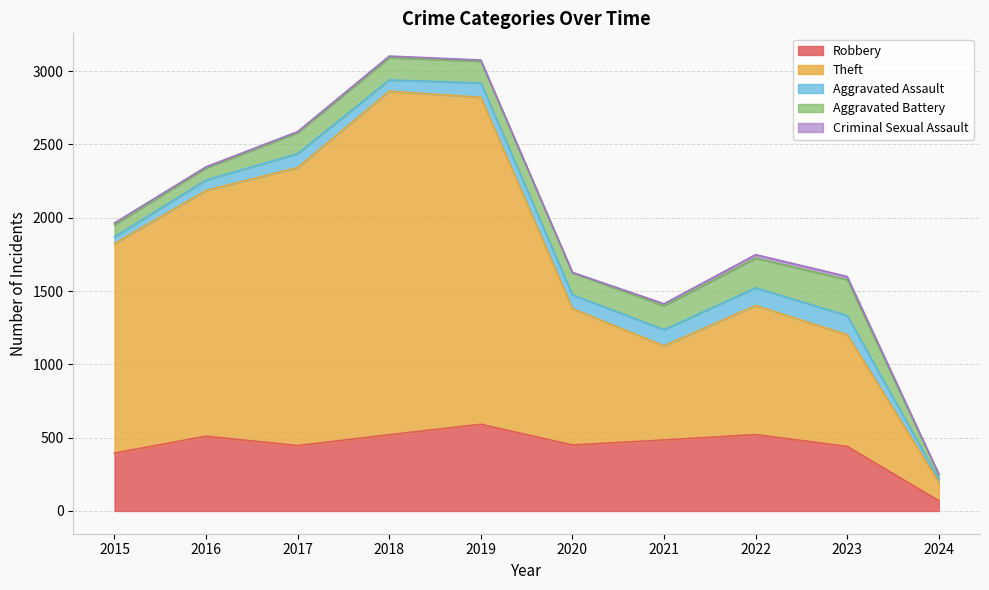

In Theft, how many points are higher than both neighbors (excluding endpoints)?

2